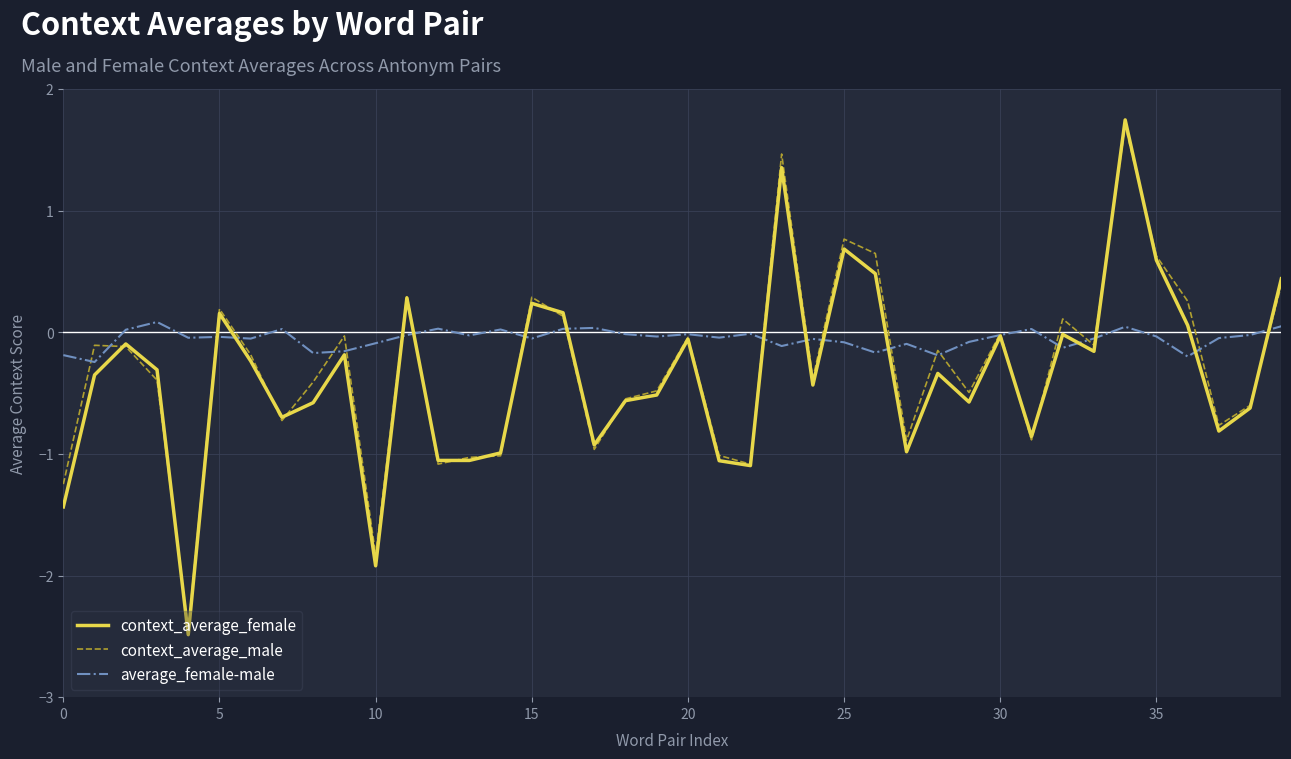

Rank the series by their maximum value, from highest to lowest.

context_average_female, context_average_male, average_female-male